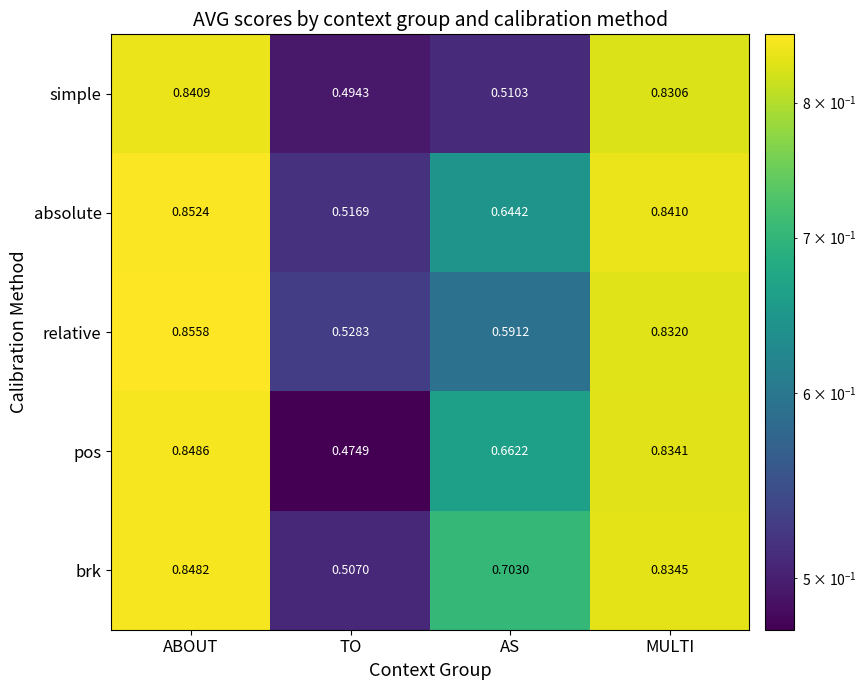

Where is relative nearest to the value 0?

TO